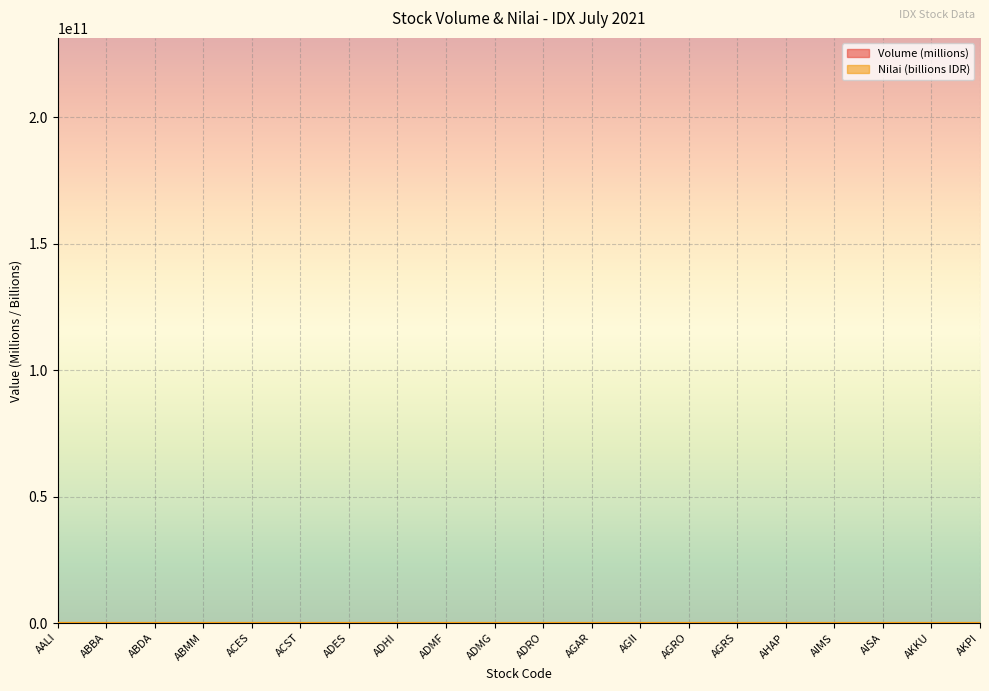

What is the label of the 10th point from the left?

ADMG